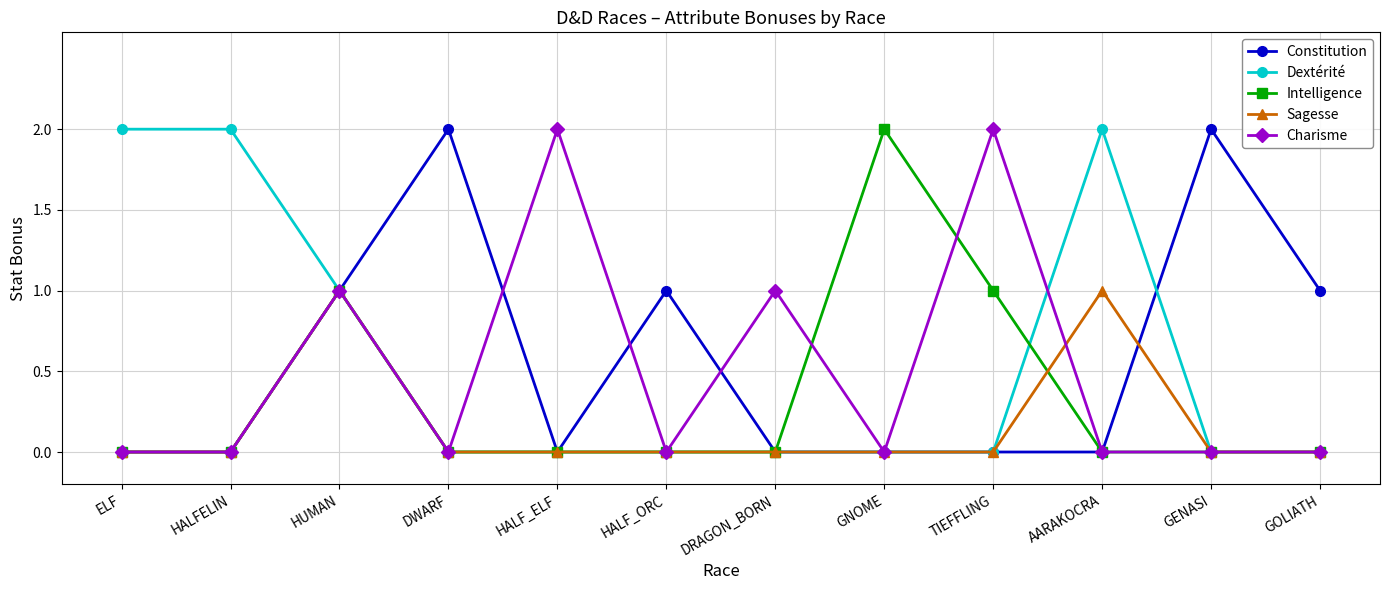

True or false: Intelligence has more than 1 interior local peaks.

True